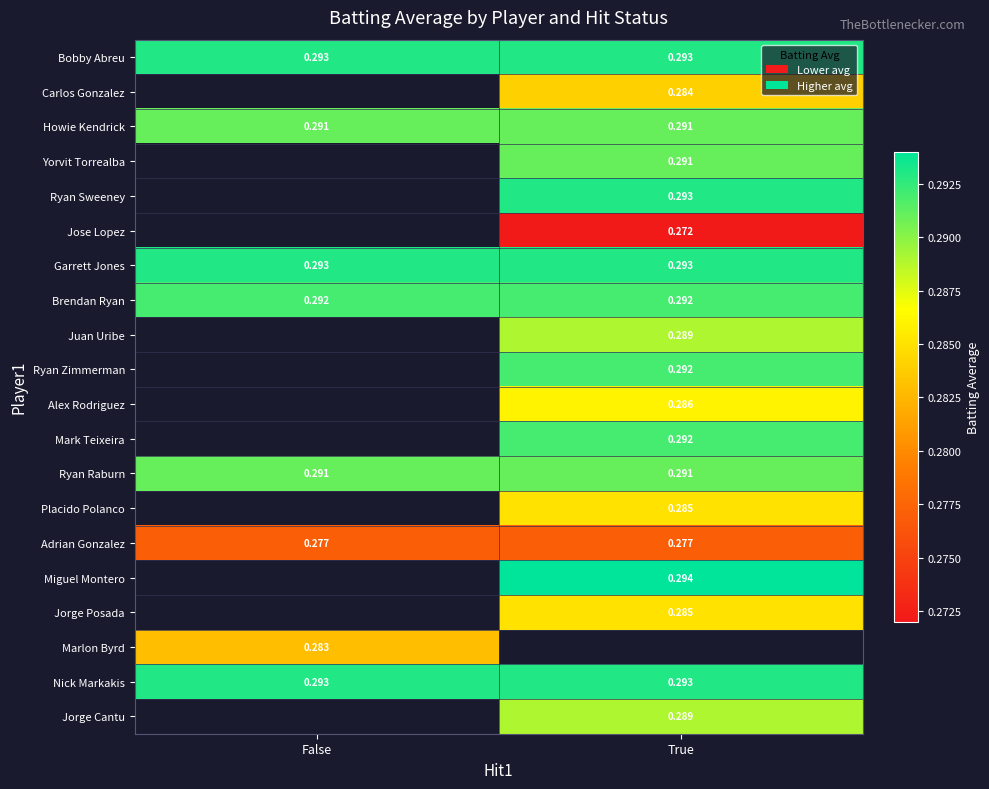

How many data points in Carlos Gonzalez are above 0?

1